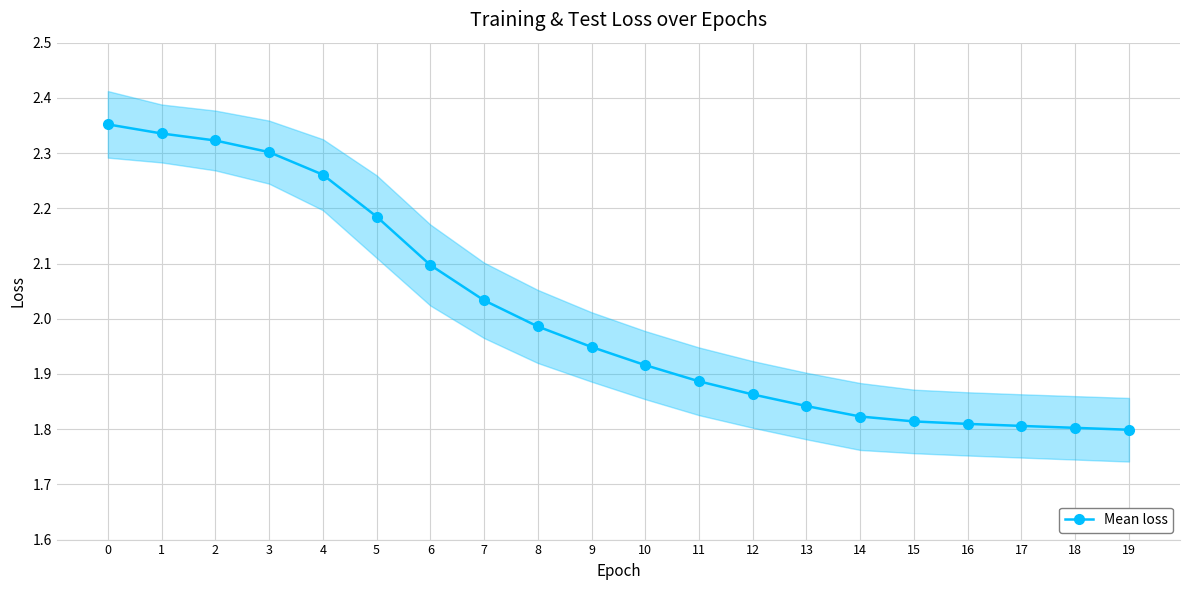

Does the chart have visible grid lines?

Yes